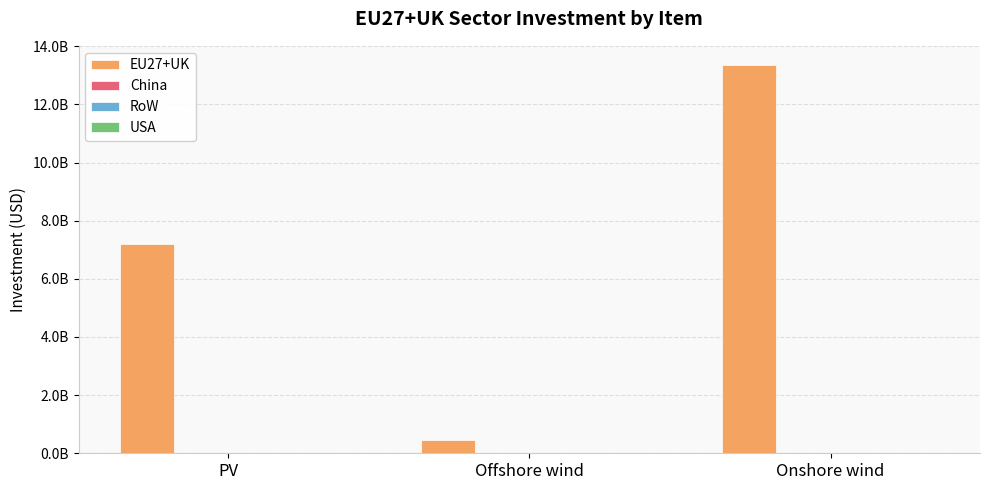

Which category has the highest value across all series?

Onshore wind